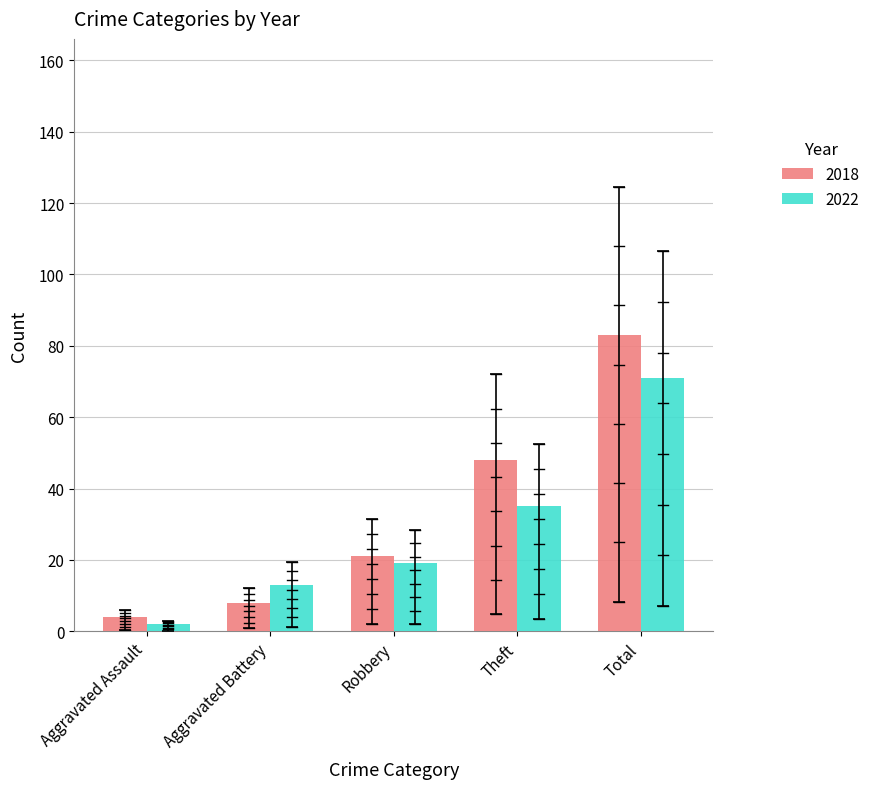

What is the average value of the 2022 series?

28